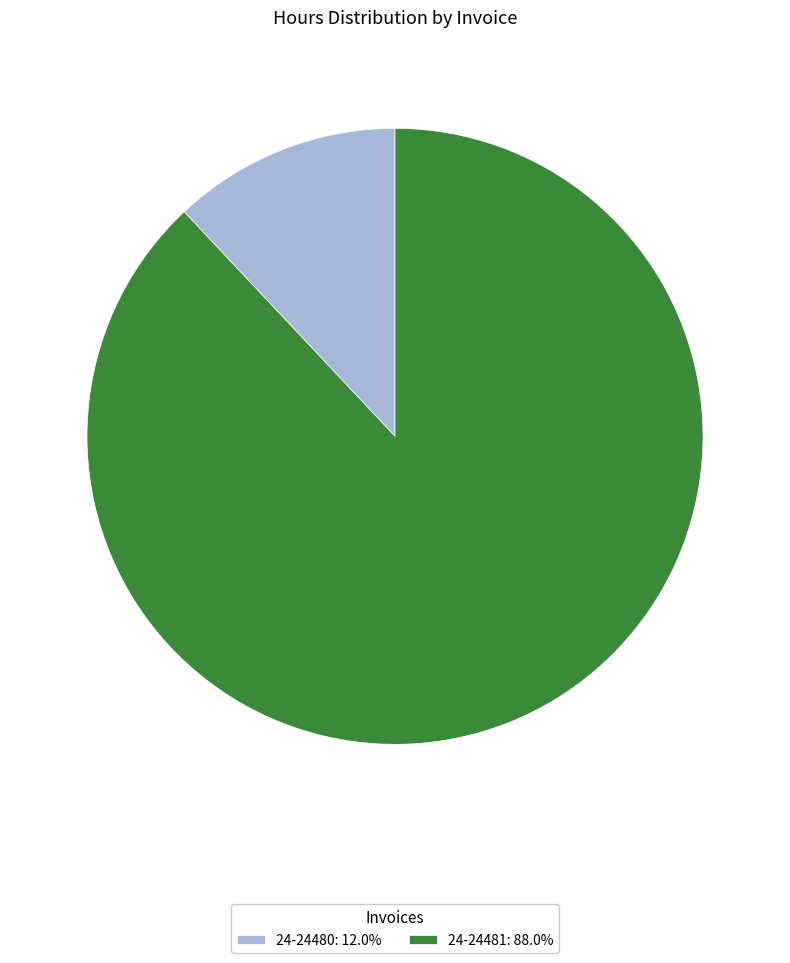

Is 24-24481: 88.0% the majority of the pie?

Yes